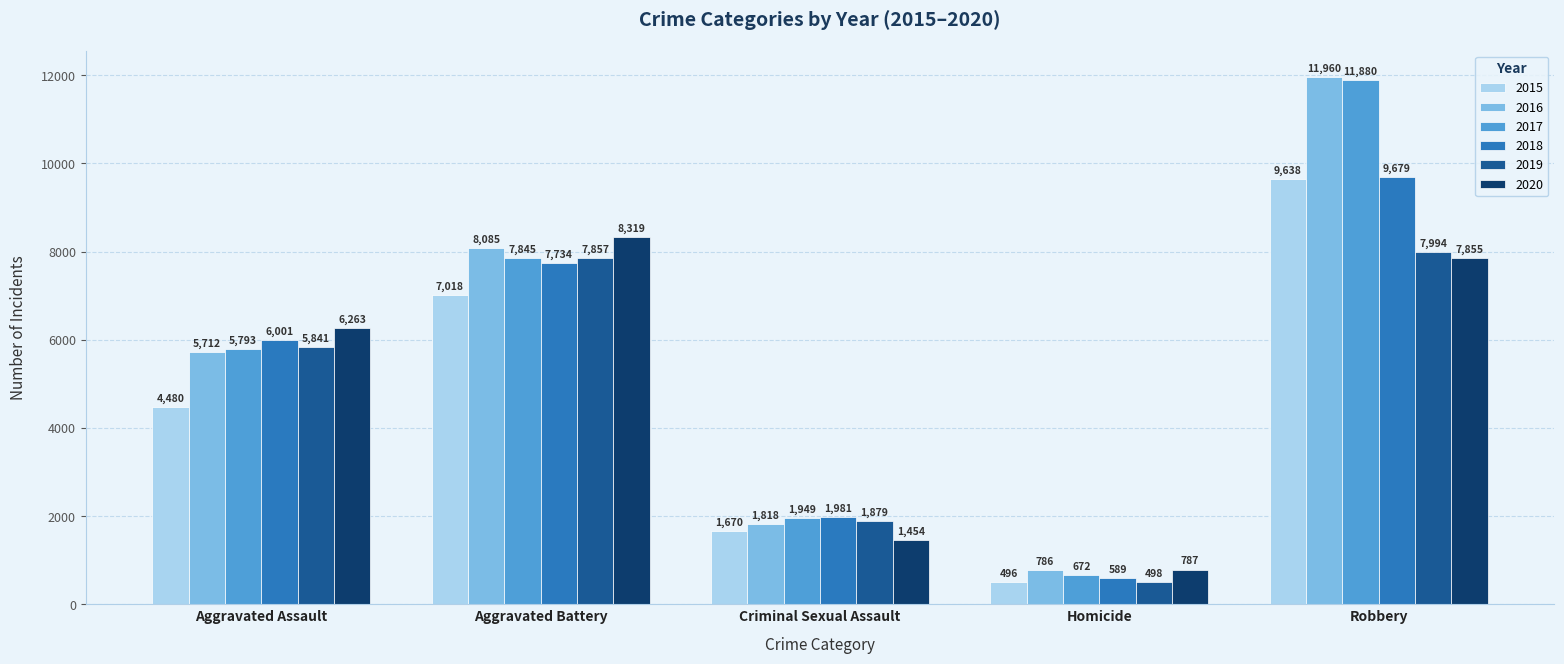

How many categories are shown in the chart?

5